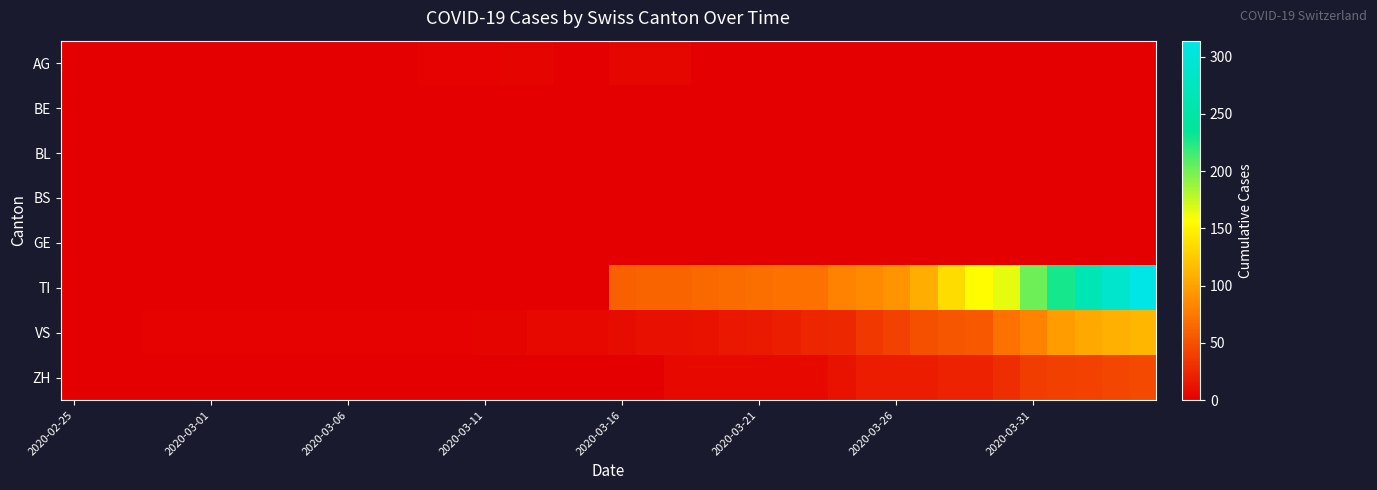

Reading left to right, what are all the values shown in this chart?

AG: 0	0	0	0	0	0	0	0	0	0	1	0	0	2	2	2	3	3	0	0	4	4	4	0	0	0	0	0	0	0	0	0	0	0	0	0	0	0	0	0
BE: 0	0	0	0	0	0	0	0	0	0	0	0	0	0	0	0	0	0	0	0	0	0	0	0	0	0	0	0	0	0	0	0	0	0	0	0	0	0	0	0
BL: 0	0	0	0	0	0	0	0	0	0	0	0	0	0	0	0	0	0	0	0	0	0	0	0	0	0	0	0	0	0	0	0	0	0	0	0	0	0	0	0
BS: 0	0	0	0	0	0	0	0	0	0	0	0	0	0	0	0	0	0	0	0	0	0	0	0	0	0	0	0	0	0	0	0	0	0	0	0	0	0	0	0
GE: 0	0	0	0	0	0	0	0	0	0	0	0	0	0	0	0	0	0	0	0	0	0	0	0	0	0	0	0	0	0	0	0	0	0	0	0	0	0	0	0
TI: 0	0	0	0	0	0	0	0	0	0	0	0	0	0	0	0	0	0	0	0	61	62	62	65	67	68	70	71	80	85	91	107	136	155	165	202	229	263	287	314
VS: 0	0	0	2	2	2	2	2	2	2	2	2	2	2	2	3	3	5	6	6	8	11	11	12	15	17	19	24	25	35	41	50	53	54	71	81	96	104	109	112
ZH: 0	0	0	0	0	0	0	0	0	0	0	0	0	0	0	0	0	0	0	0	0	1	5	5	5	5	5	5	12	18	18	18	21	21	29	39	40	41	44	46